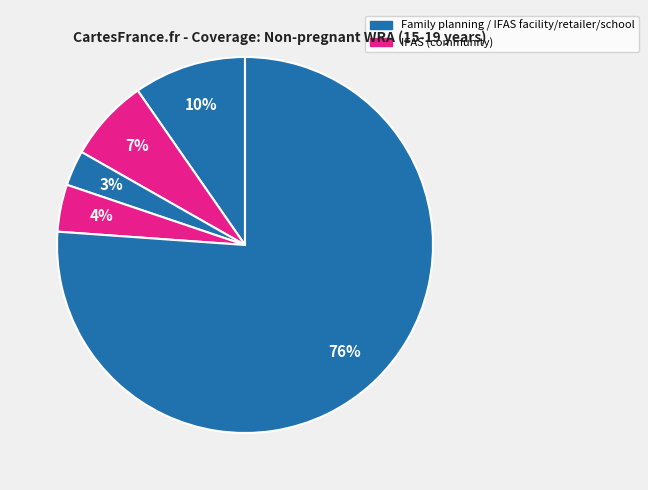

Count the number of slices in the pie.

5